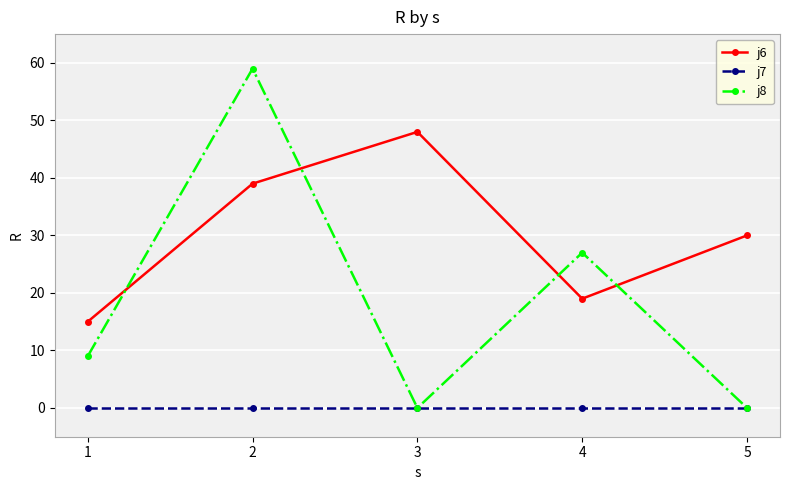

What are all the series names shown in the legend?

j6, j7, j8